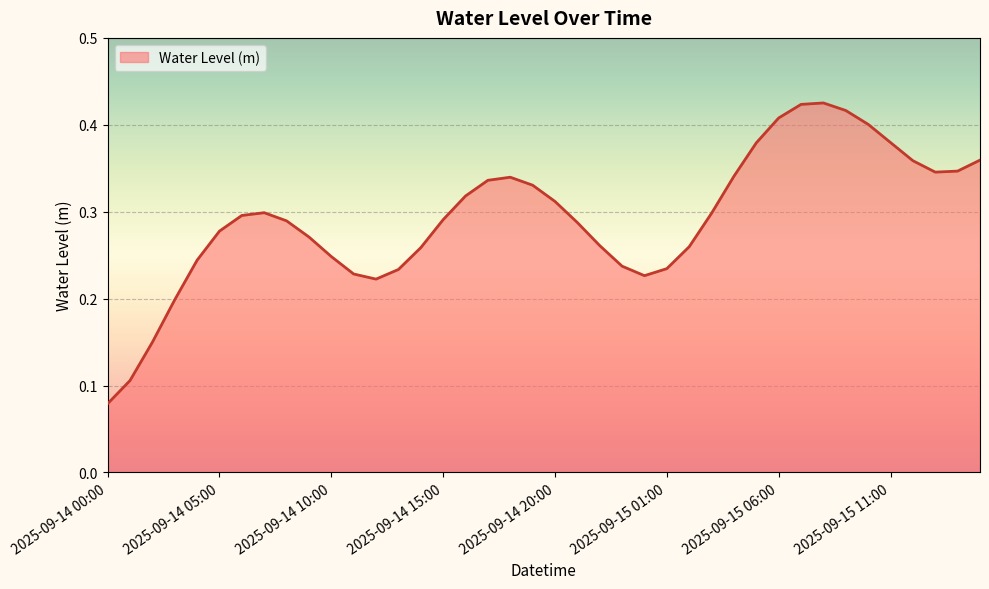

How many lines are shown in the chart?

1